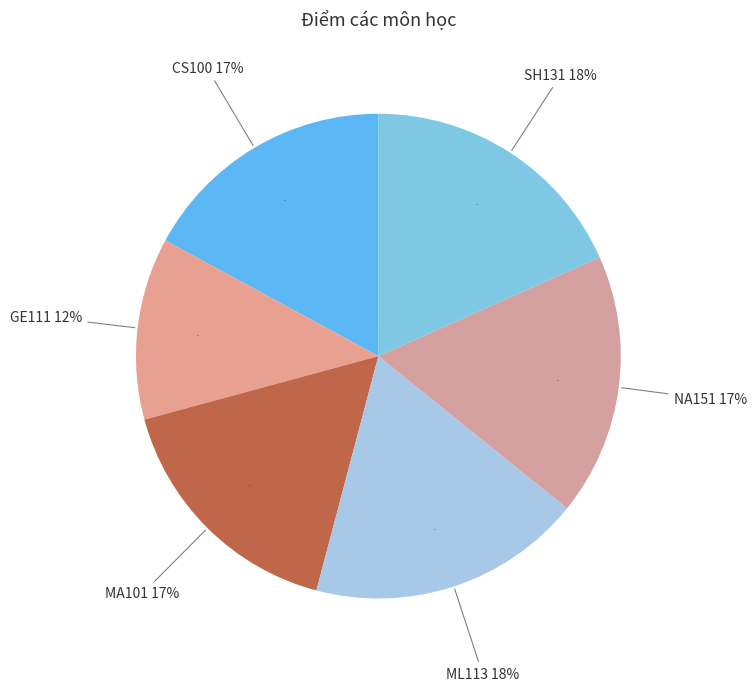

Approximately how many times larger is the value at SH131 compared to NA151?

1.0